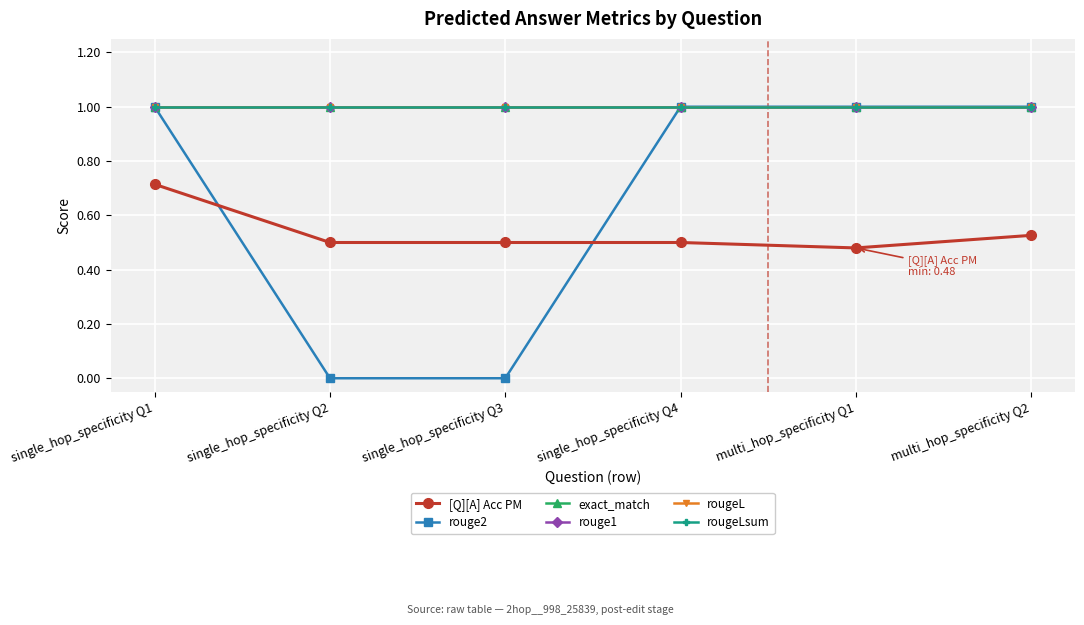

At how many categories does at least one series exceed 0?

6